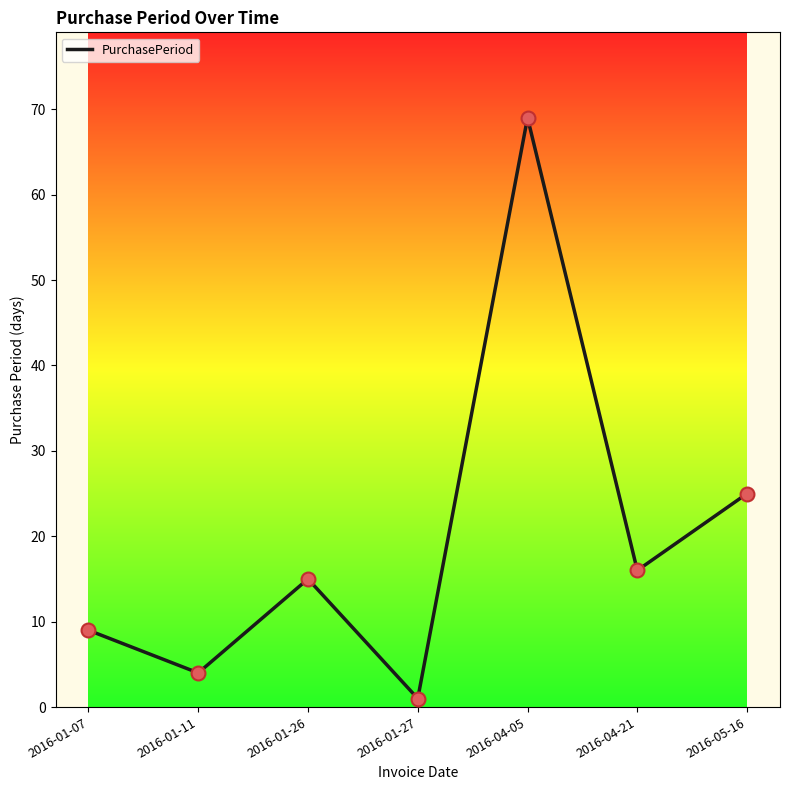

What is the ratio of the value at 2016-04-05 to the value at 2016-01-11?

17.2